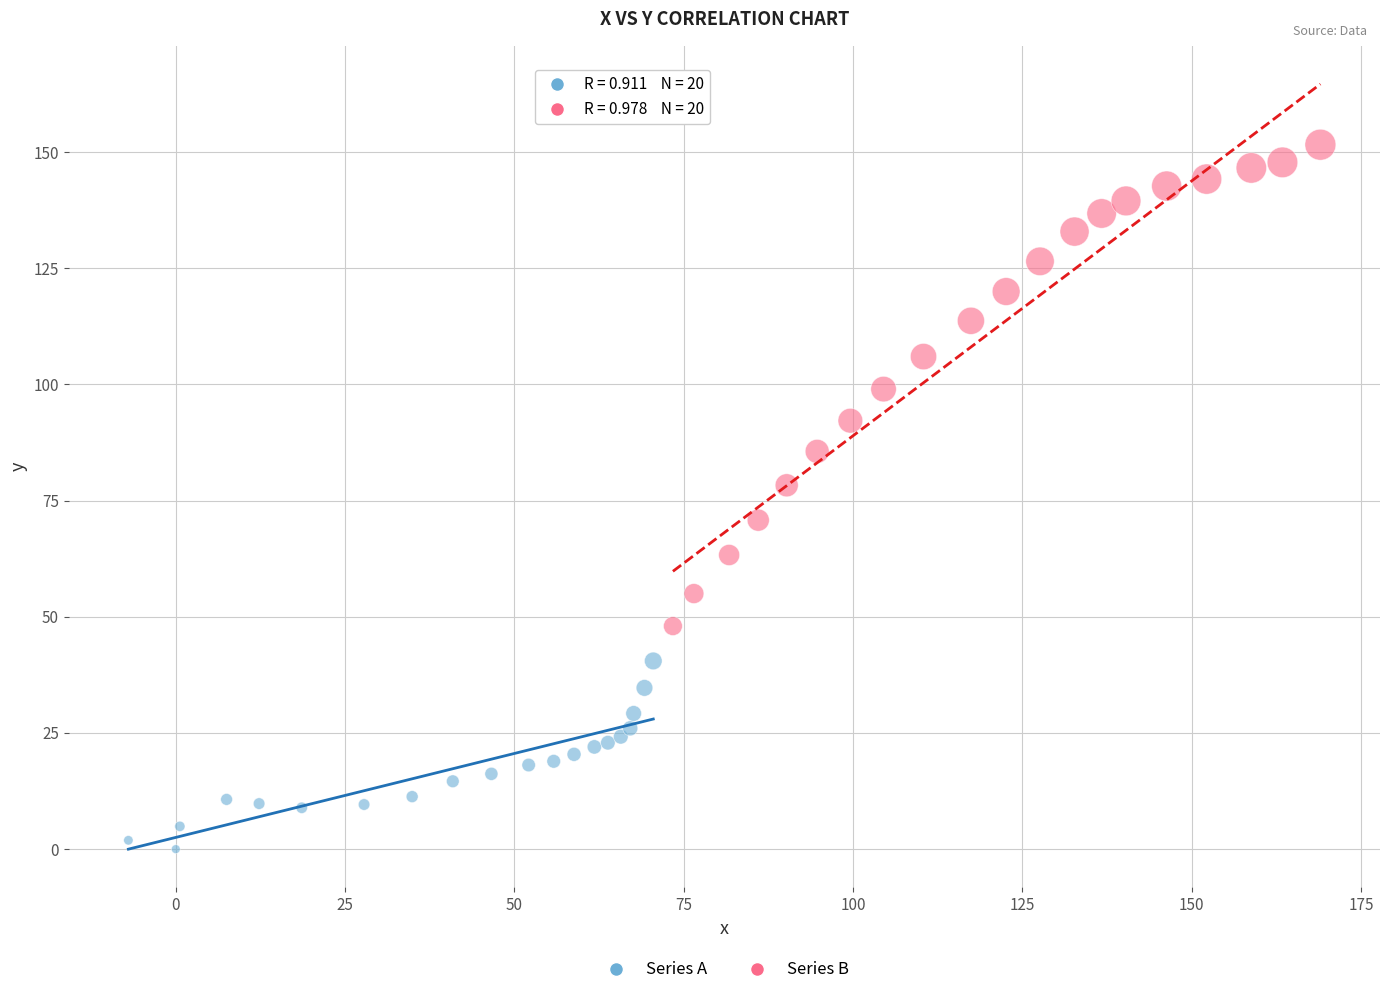

What are all the series names shown in the legend?

Series A, Series B